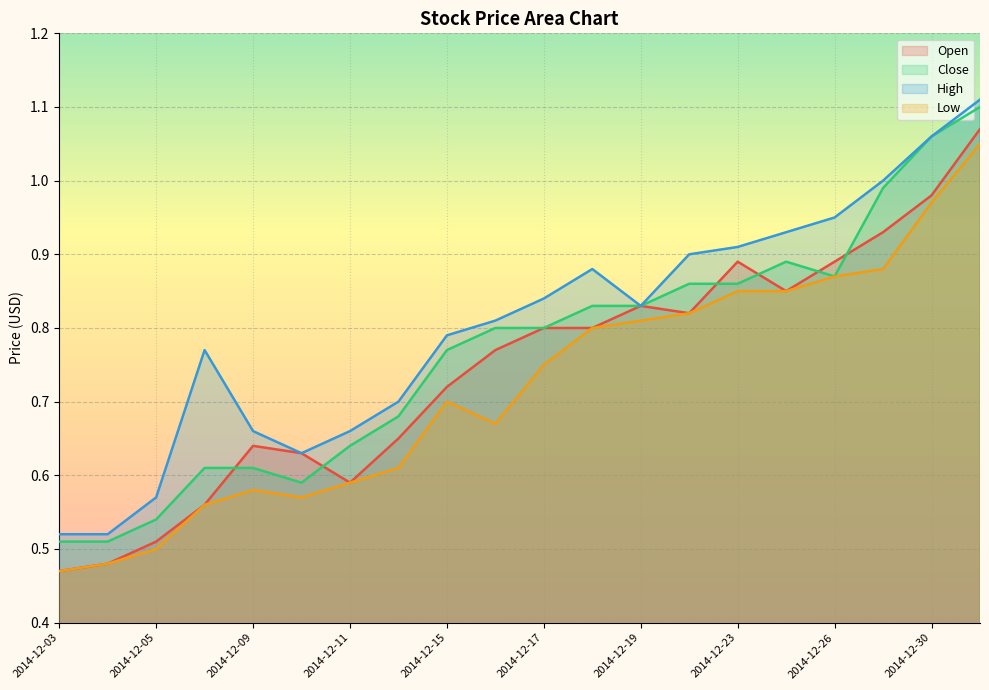

How many interior local peaks does the Close series have?

1